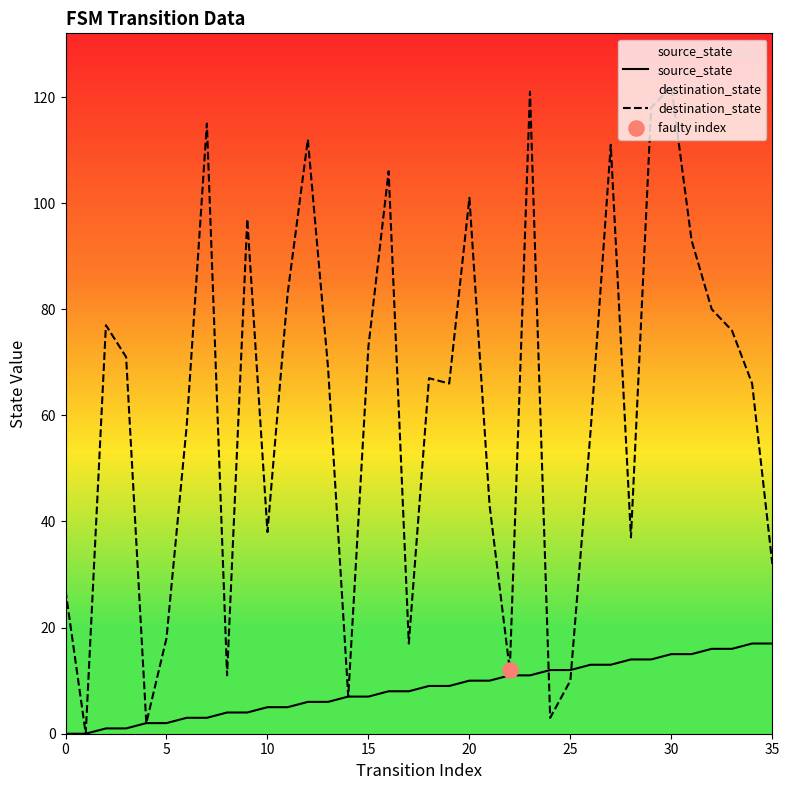

Which series has the largest Y range (max minus min)?

destination_state